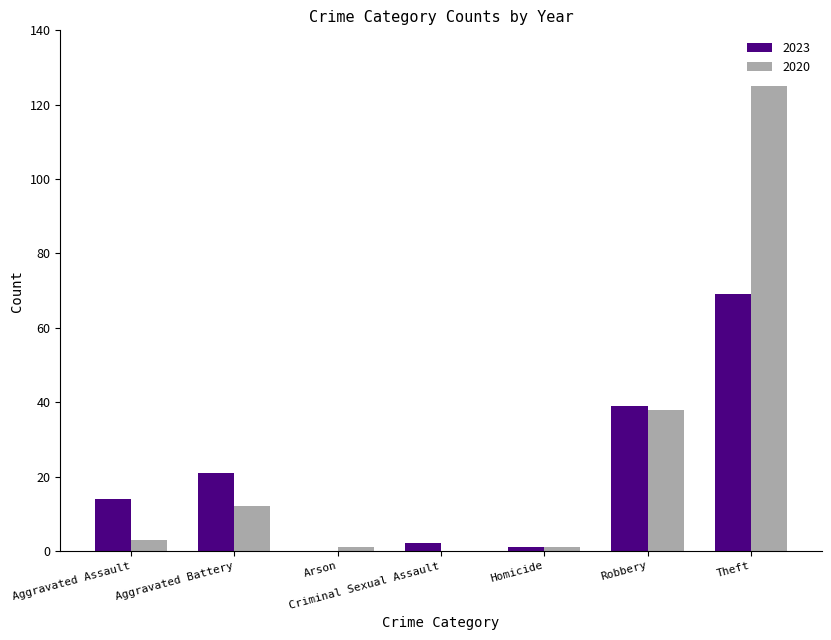

At which label is 2020 closest to 62?

Robbery